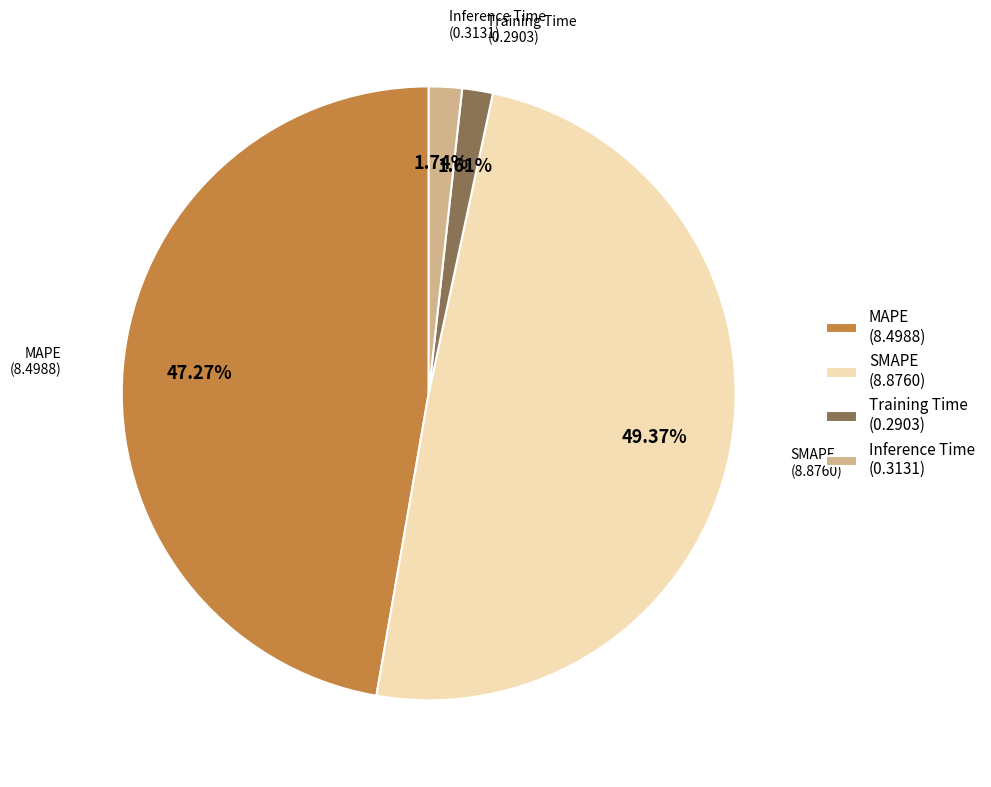

Combined, do SMAPE (8.8760) and Inference Time (0.3131) account for over 50%?

Yes